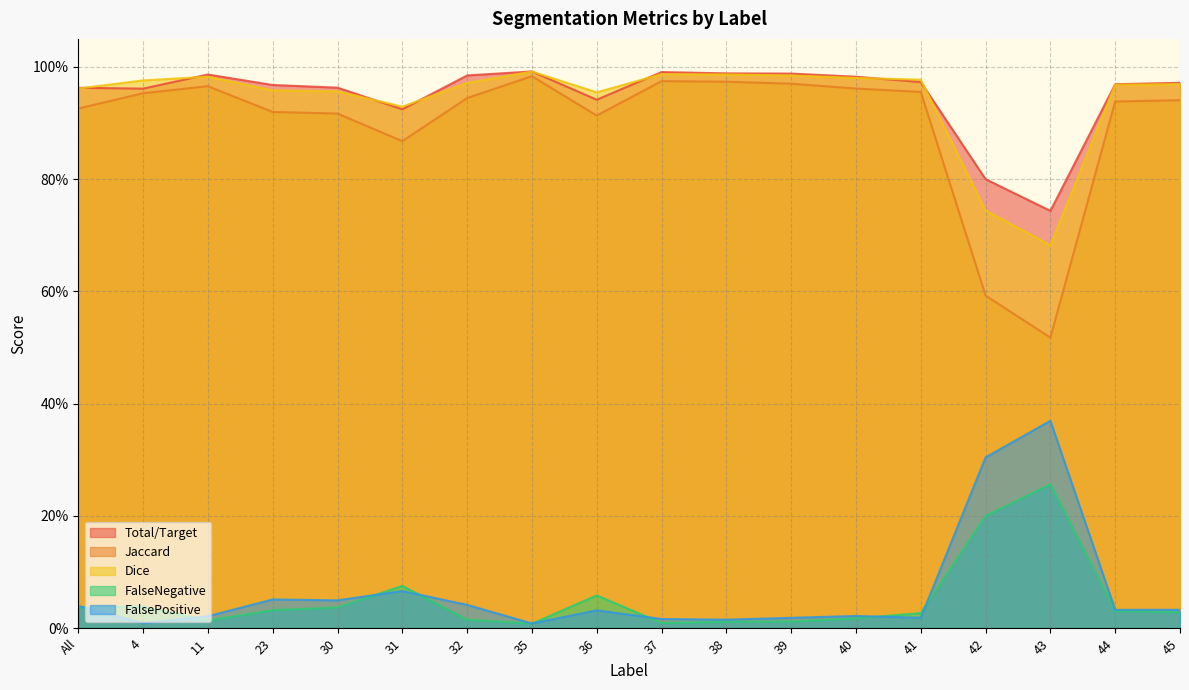

What is the sum of the Total/Target values at 11 and 44?

2.0